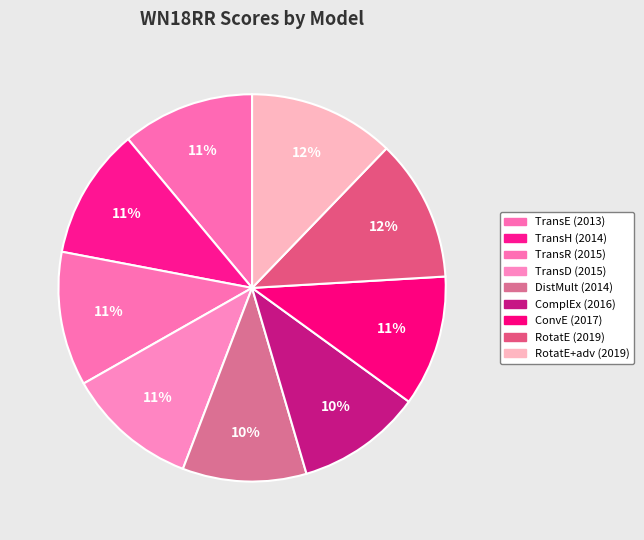

Count the number of slices in the pie.

9